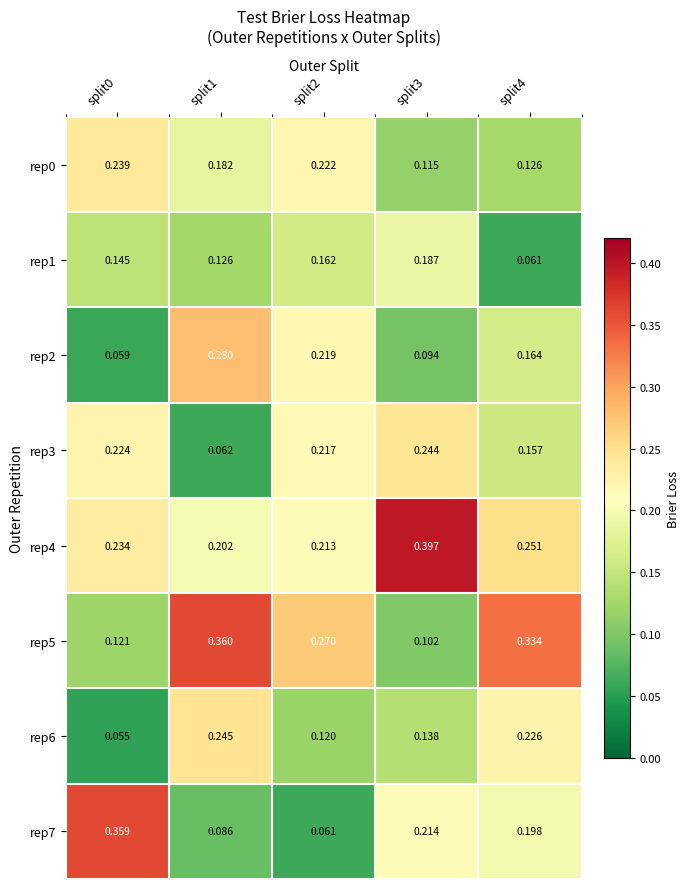

Rank the series by their maximum value, from lowest to highest.

rep1, rep0, rep3, rep6, rep2, rep7, rep5, rep4